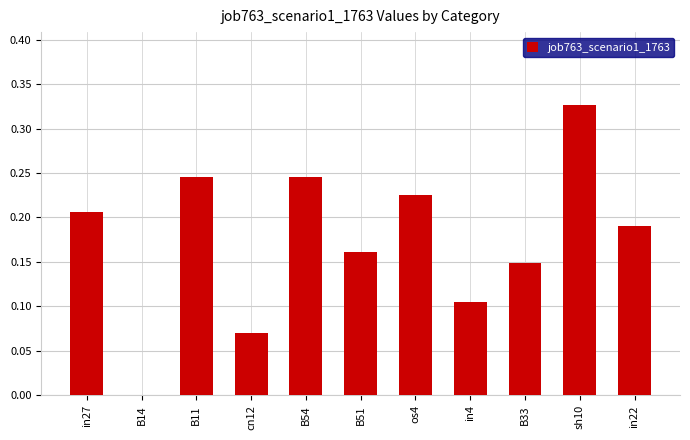

Are the bars horizontal?

No